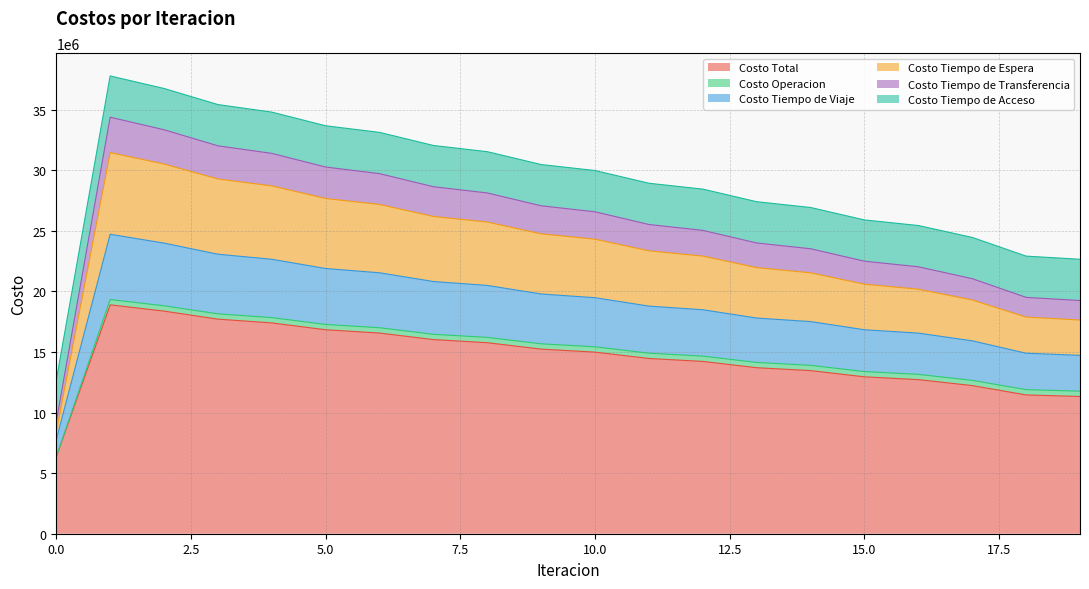

What is the maximum value for Costo Total?

18895847.1